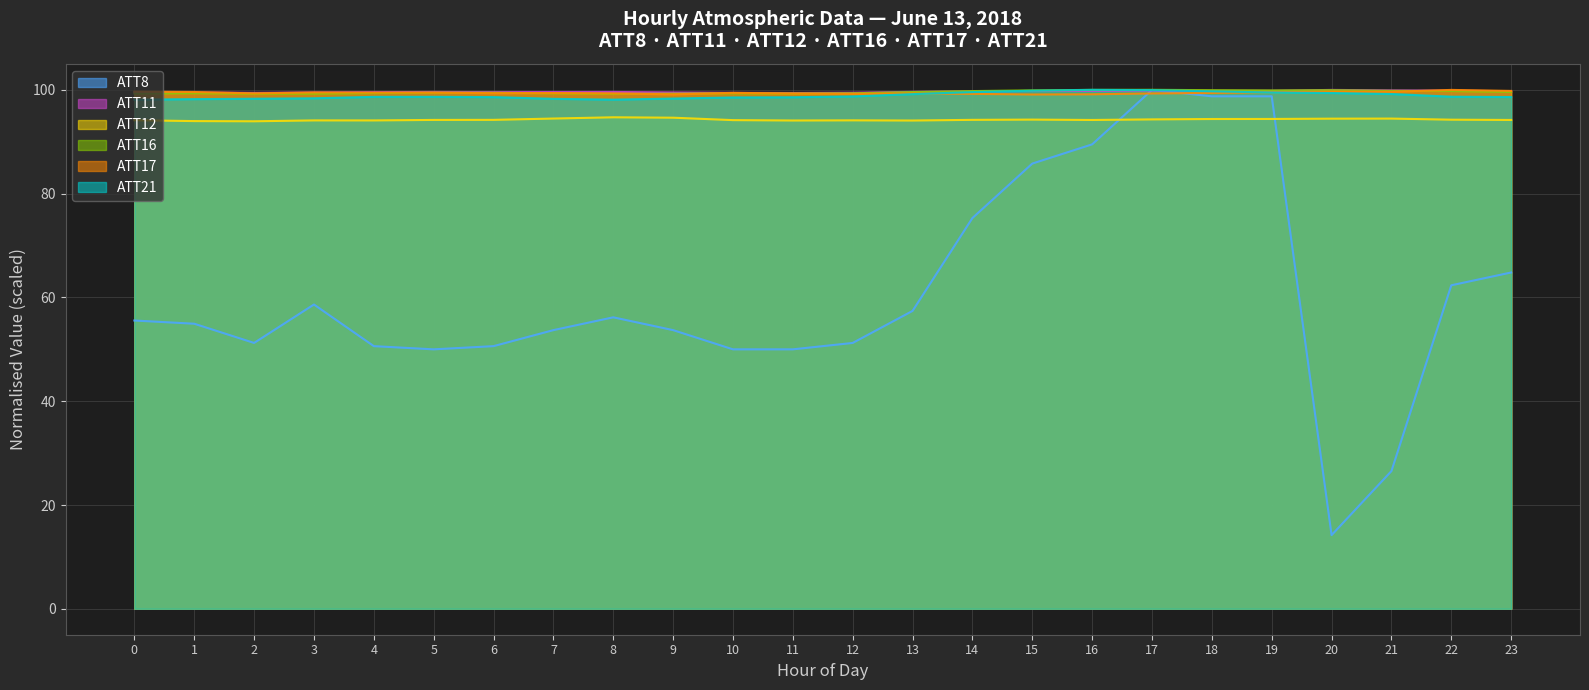

At which category does ATT21 line reach its first local valley?

8